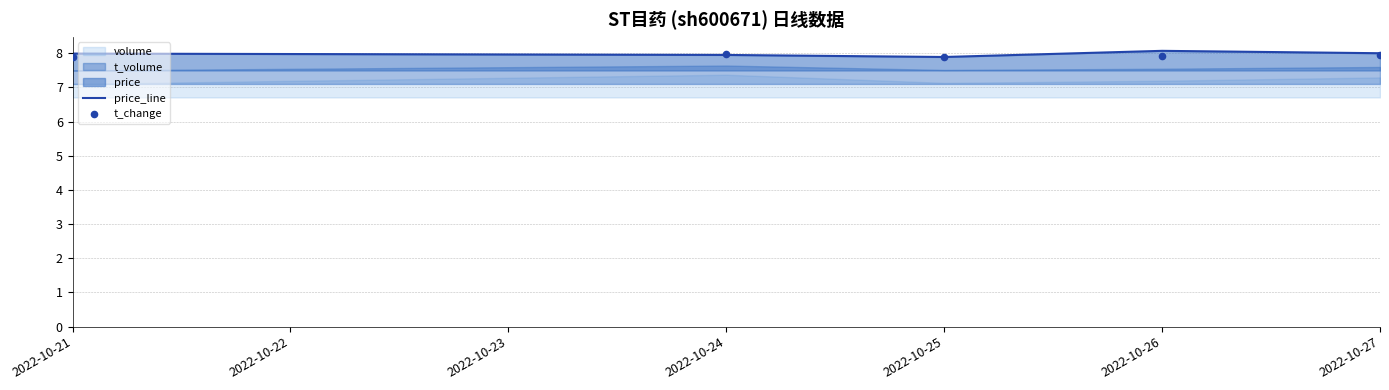

At how many categories does at least one series exceed 7?

5